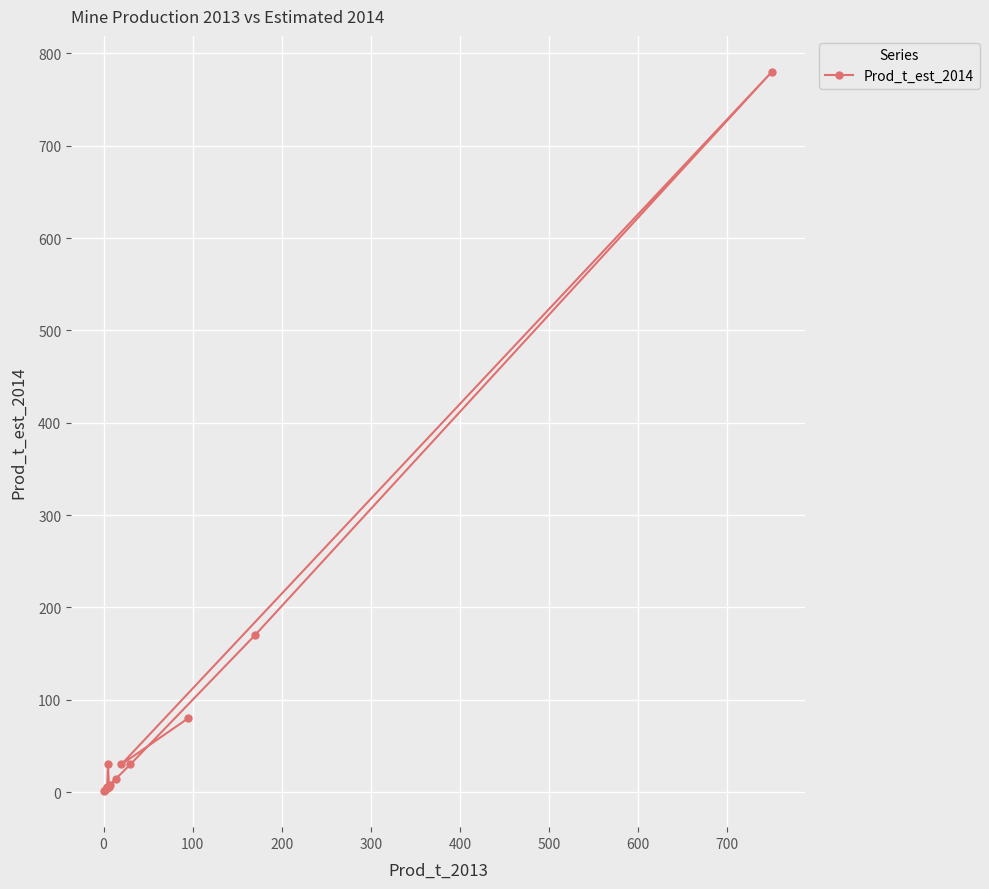

What is the maximum value shown in the chart?

780